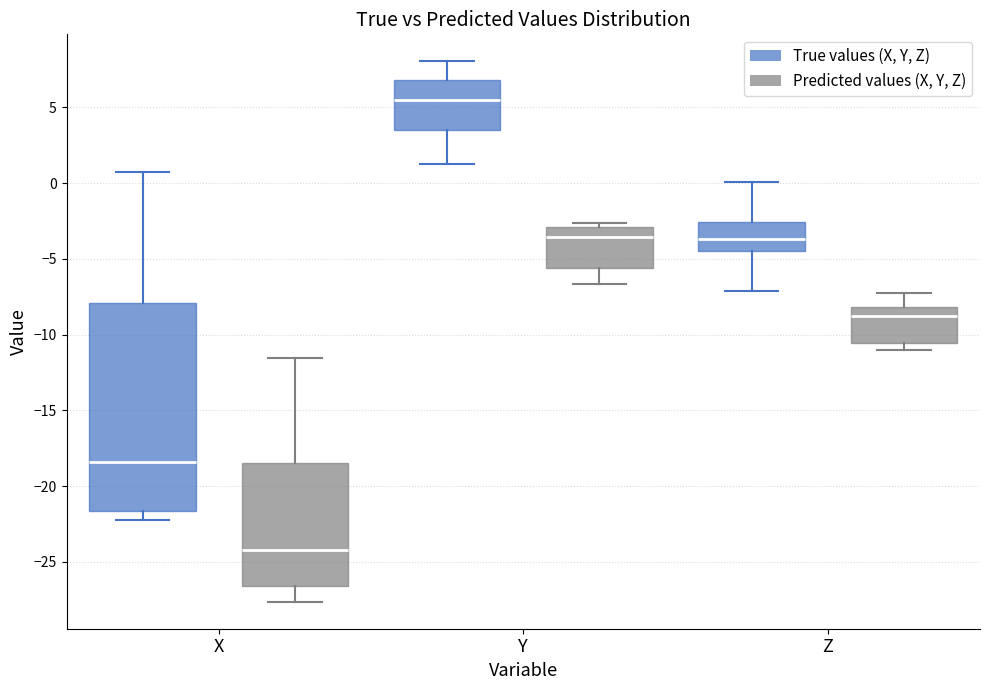

Reading left to right, read every box against the y-axis: the position of its median line, the range the box covers, and the ends of its whiskers. The values are not printed on the chart, so give them approximately, as read against the axis.

X (True values (X, Y, Z)): median -18.5, box -21.5 to -8.0, whiskers -22.0 to 0.5
X (Predicted values (X, Y, Z)): median -24.0, box -26.5 to -18.5, whiskers -27.5 to -11.5
Y (True values (X, Y, Z)): median 5.5, box 3.5 to 7.0, whiskers 1.5 to 8.0
Y (Predicted values (X, Y, Z)): median -3.5, box -5.5 to -3.0, whiskers -6.5 to -2.5
Z (True values (X, Y, Z)): median -3.5, box -4.5 to -2.5, whiskers -7.0 to 0.0
Z (Predicted values (X, Y, Z)): median -9.0, box -10.5 to -8.0, whiskers -11.0 to -7.5